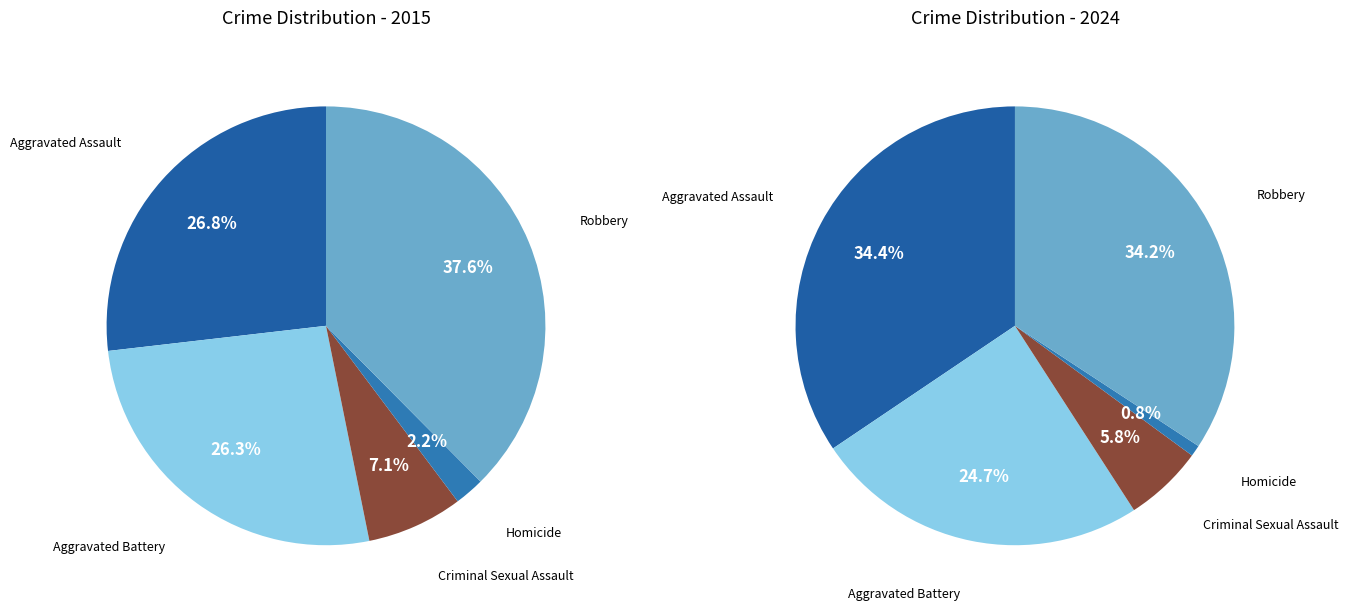

True or false: Criminal Sexual Assault accounts for 6% of the total.

True